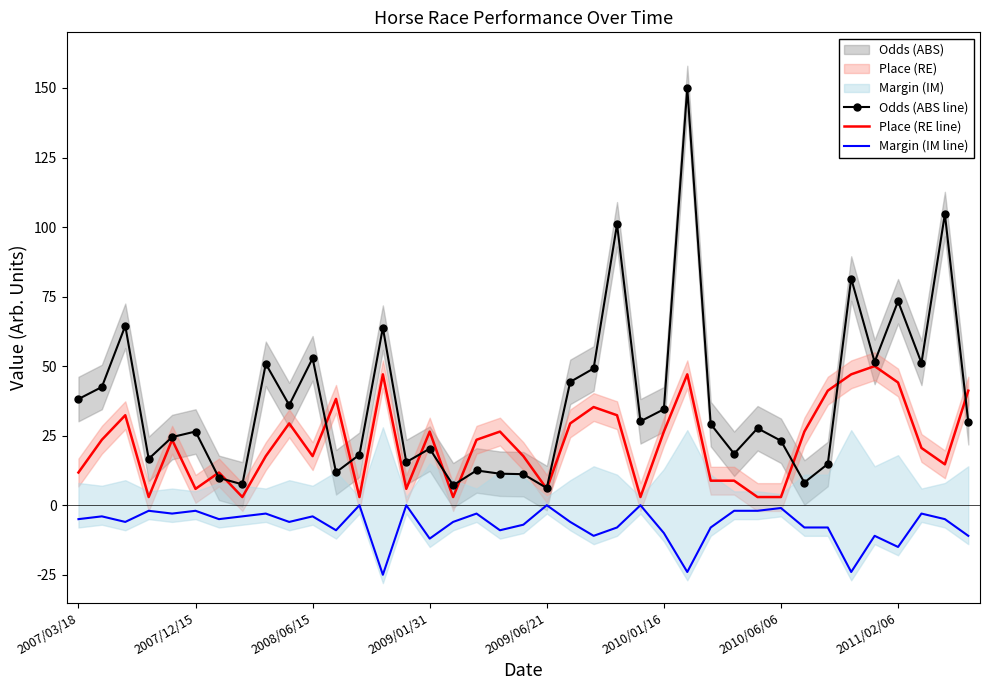

Rank the series by their average value, from highest to lowest.

Odds (ABS line), Place (RE line), Margin (IM line)